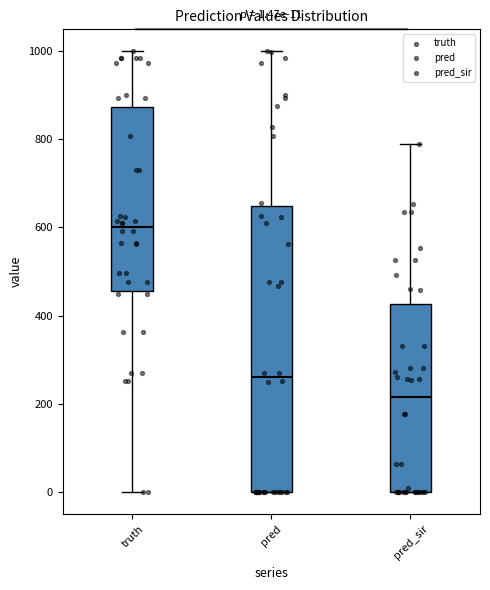

Which box is the tallest, from its lower edge to its upper edge?

pred